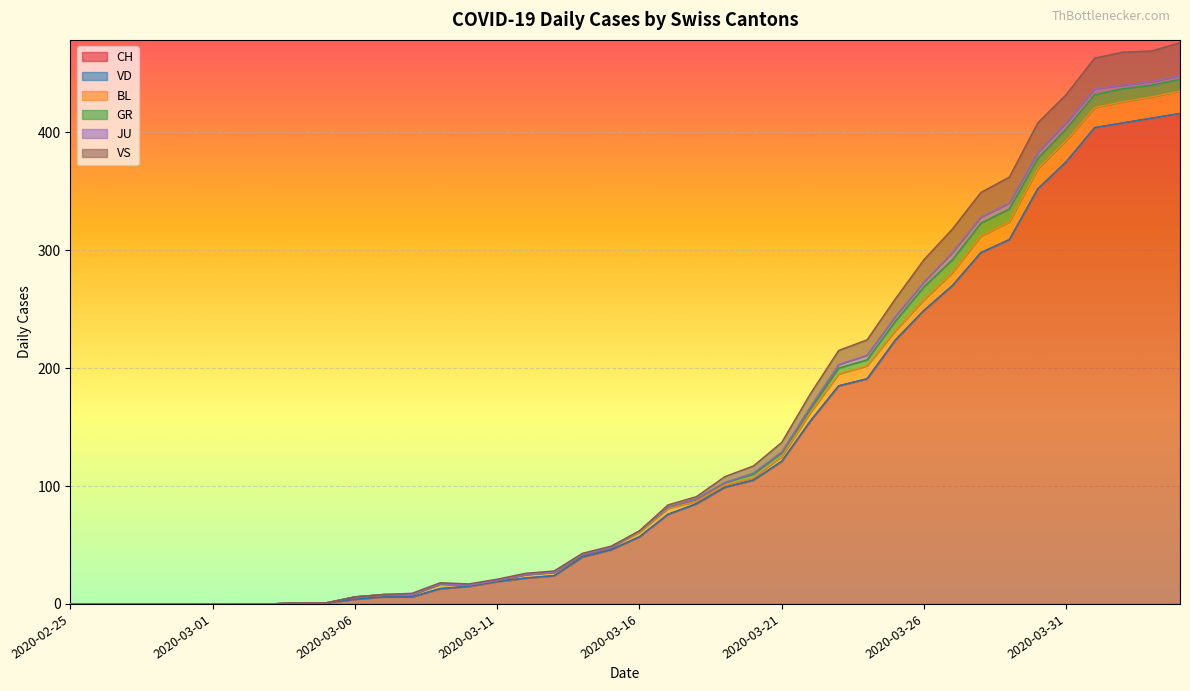

Rank the series by their maximum value, from highest to lowest.

CH, VS, BL, GR, JU, VD